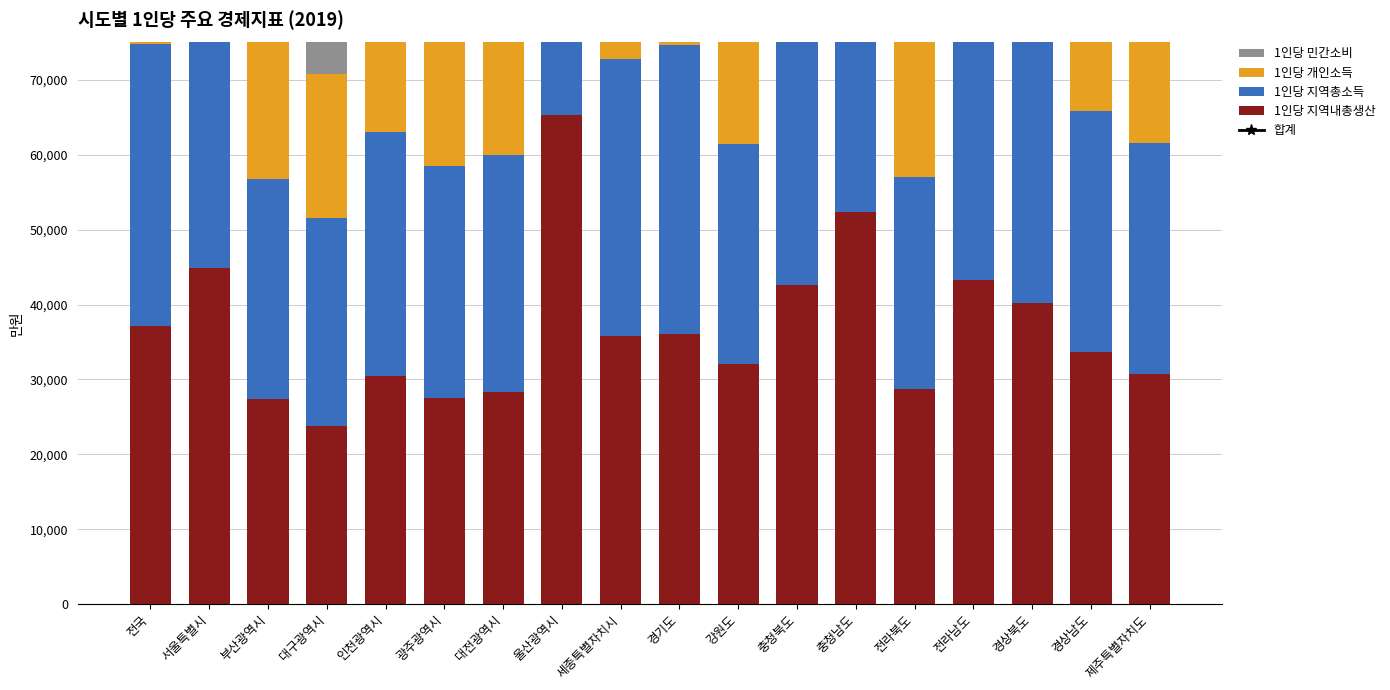

Is the value of 1인당 민간소비 at 서울특별시 greater than the value of 1인당 지역내총생산 at 울산광역시?

No